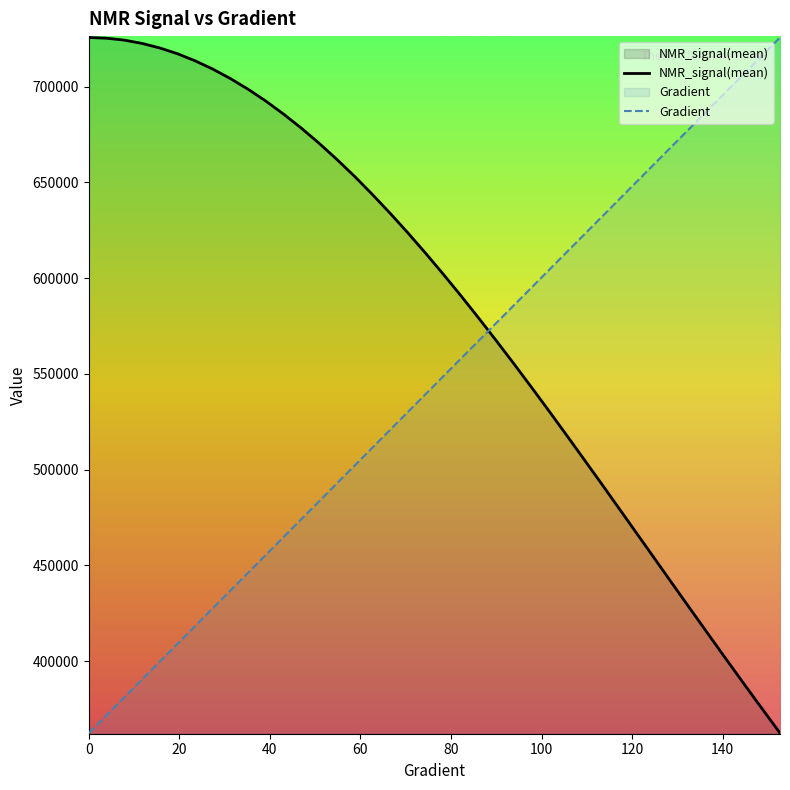

What is the minimum value for NMR_signal(mean)?

362389.4